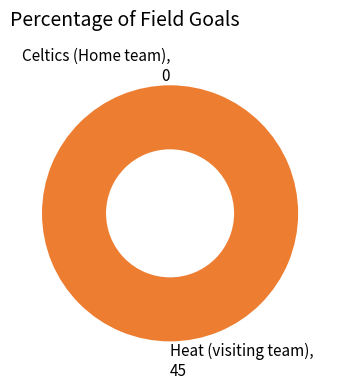

The Heat (visiting team) slice represents 100% of the pie. True or false?

True